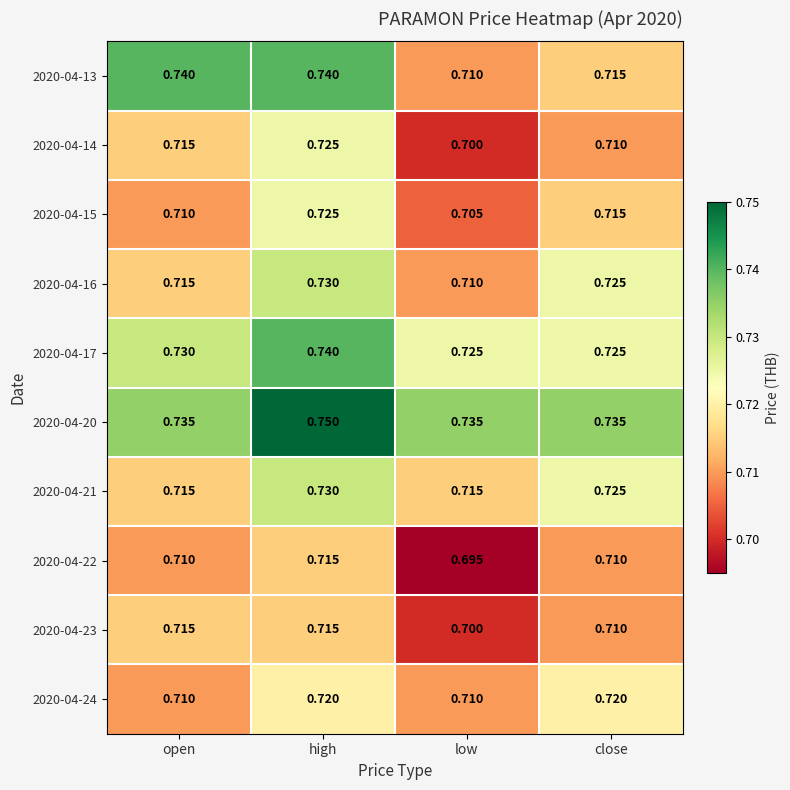

Which label corresponds to the largest value in the chart?

high